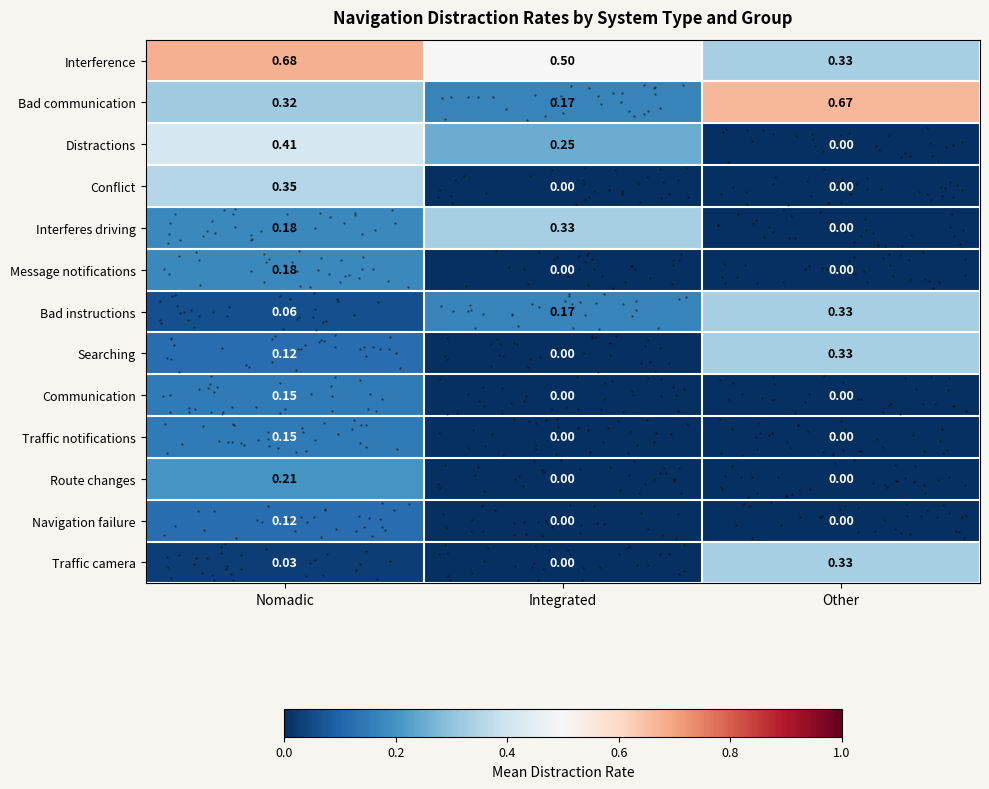

At how many categories does at least one series exceed 0?

3